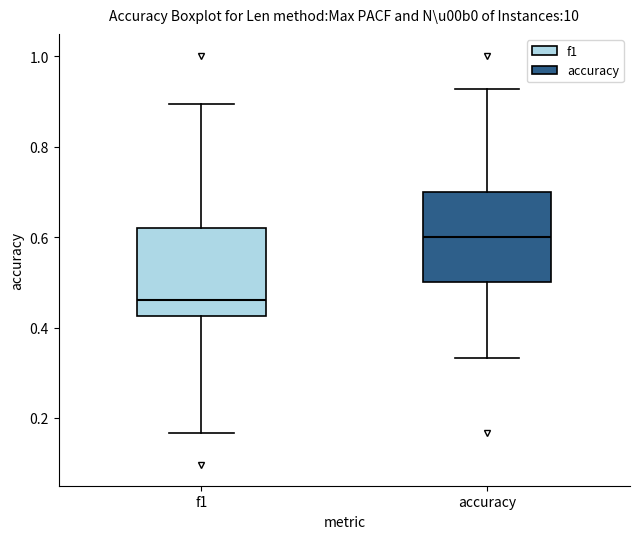

Which box's median line is the lowest?

f1